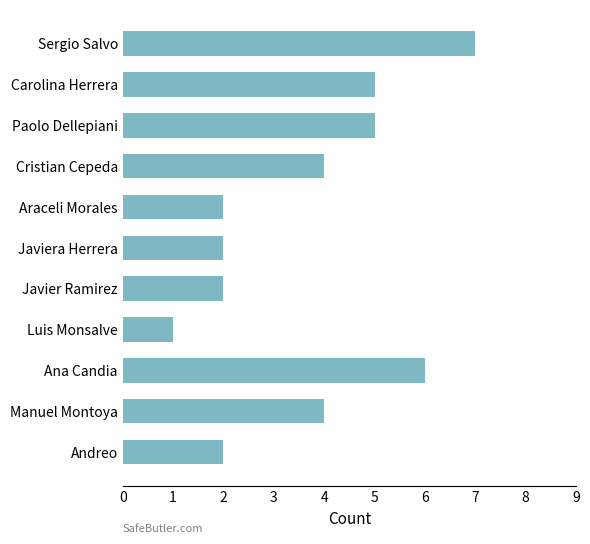

Read the value at Cristian Cepeda.

4